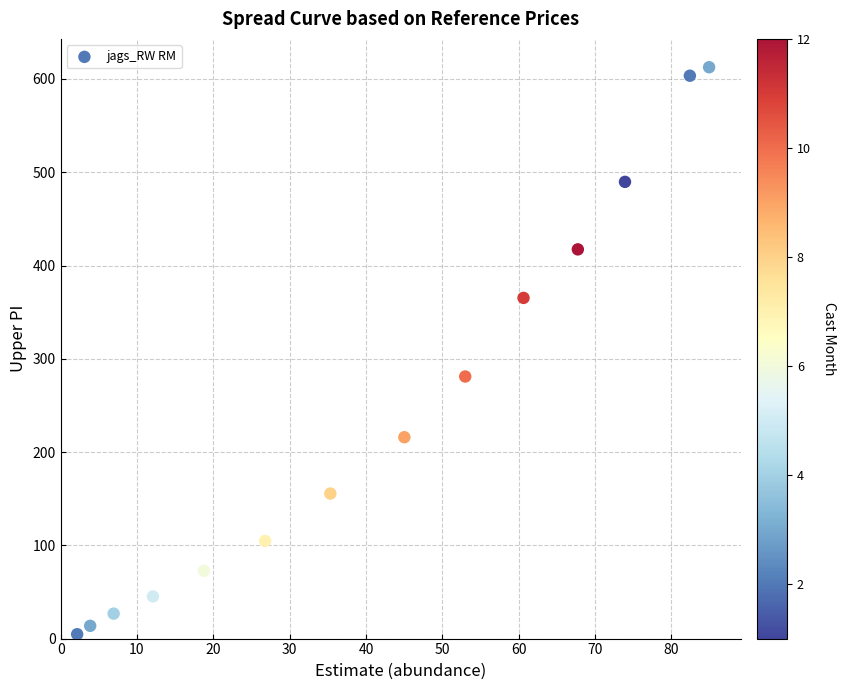

What is the range of Y values (max minus min)?

607.9